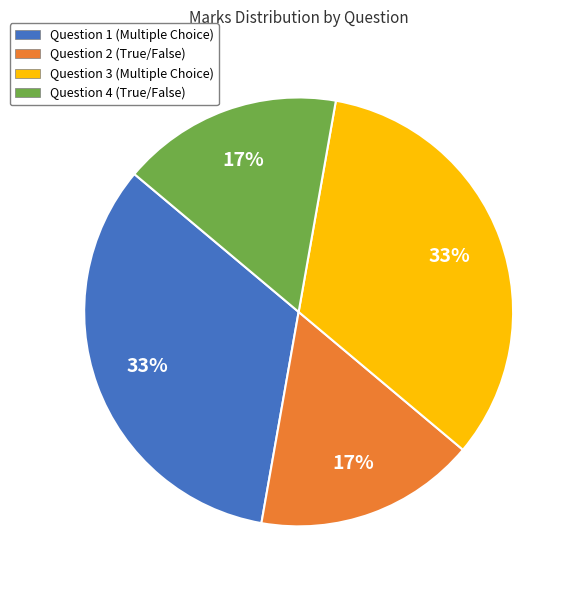

What percentage is the Question 3 slice, to the nearest percent?

33%